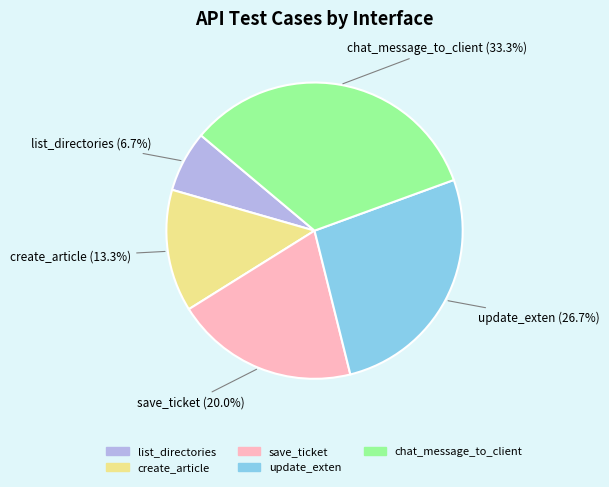

Does create_article represent more than half of the total?

No